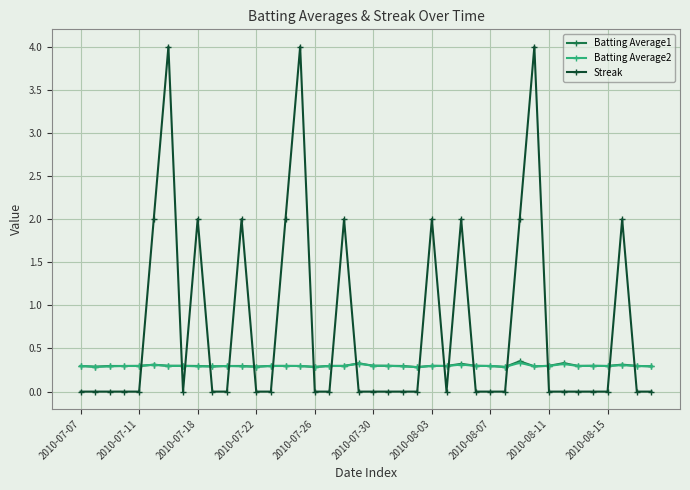

What is the highest value of the Batting Average2 series?

0.3